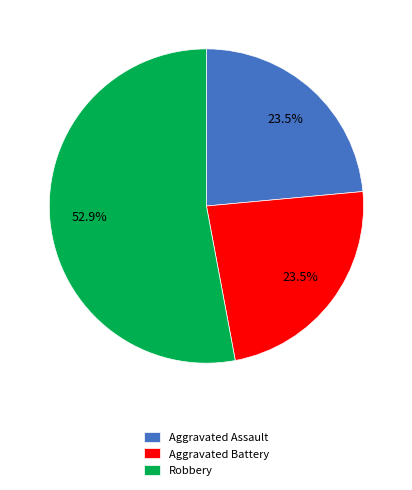

Approximately how many times larger is the value at Aggravated Battery compared to Aggravated Assault?

1.0